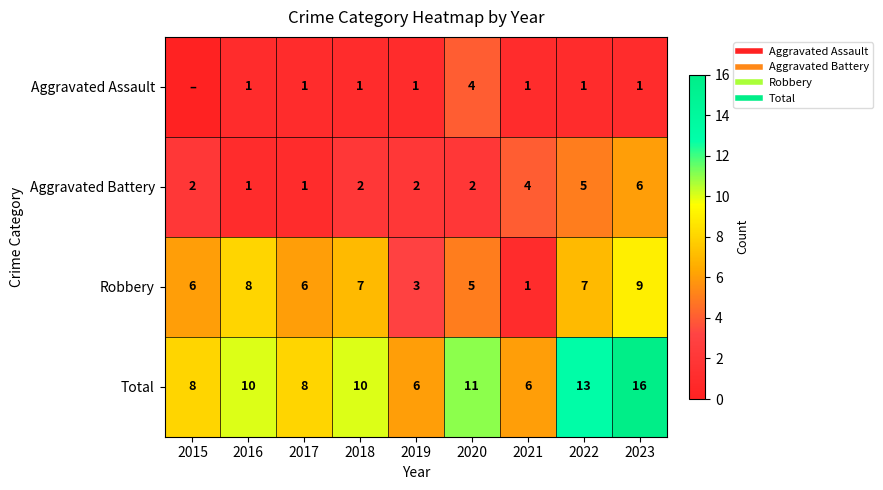

At 2018, list the series in order from largest to smallest.

Total, Robbery, Aggravated Battery, Aggravated Assault